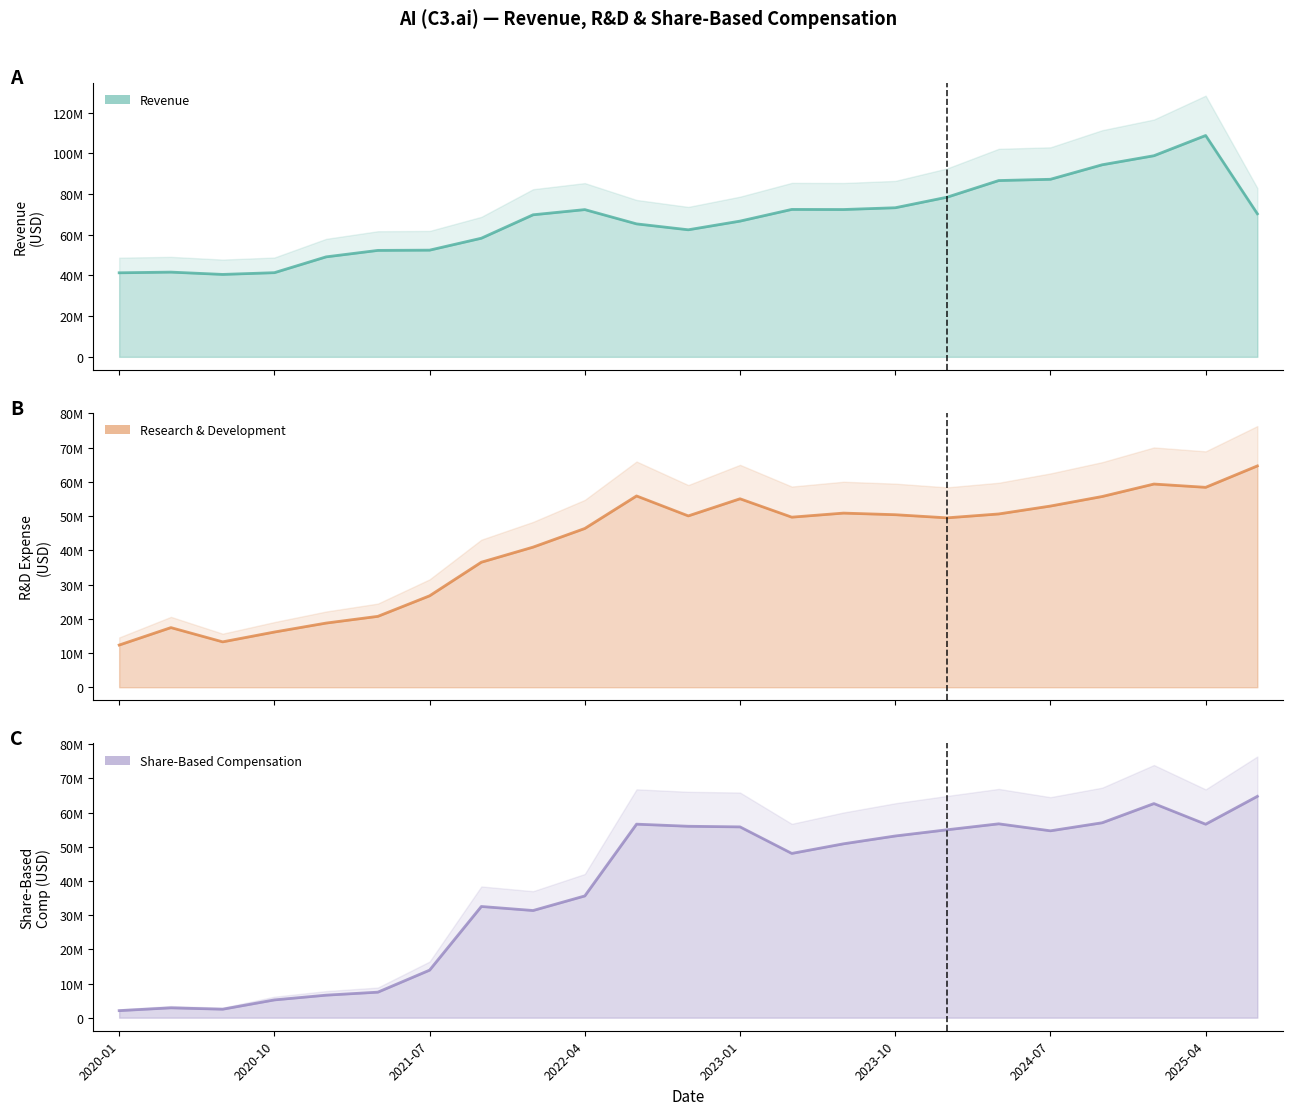

Rank the categories by Share-Based Compensation value from lowest to highest.

2020-01-31, 2020-07-31, 2020-04-30, 2020-10-31, 2021-01-31, 2021-04-30, 2021-07-31, 2022-01-31, 2021-10-31, 2022-04-30, 2023-04-30, 2023-07-31, 2023-10-31, 2024-07-31, 2024-01-31, 2023-01-31, 2022-10-31, 2025-04-30, 2022-07-31, 2024-04-30, 2024-10-31, 2025-01-31, 2025-07-31